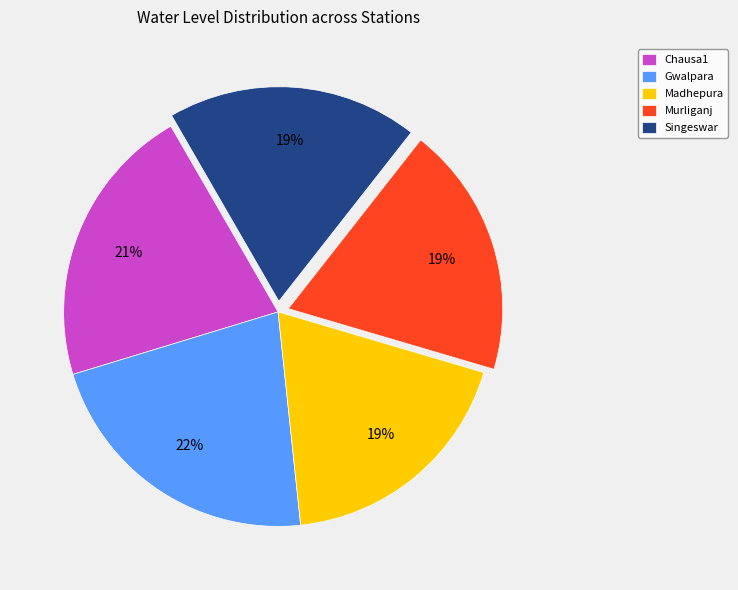

Between Murliganj and Gwalpara, which is larger?

Gwalpara